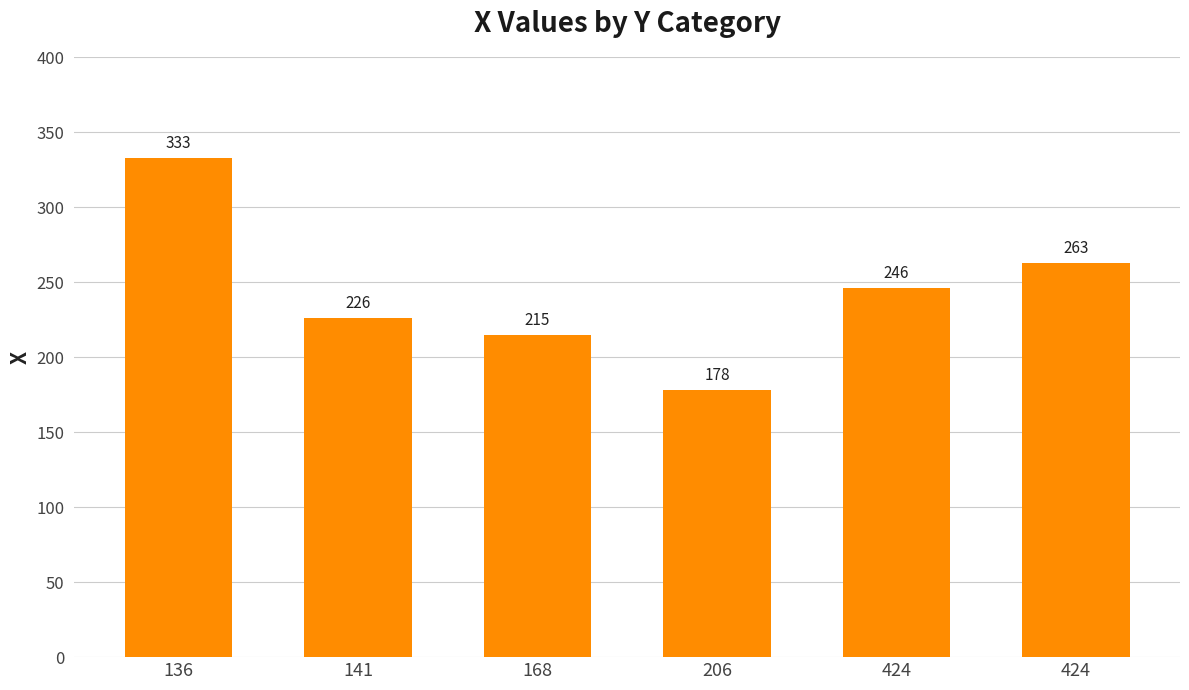

How many values are below 246?

3